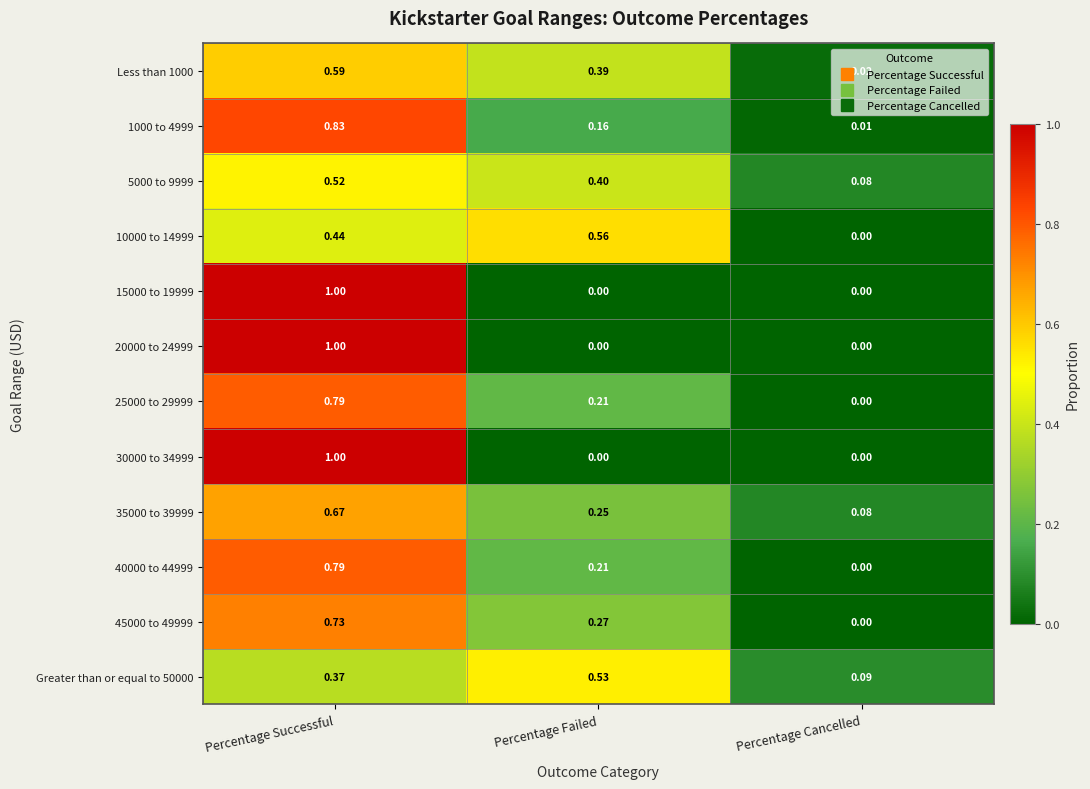

Where is 10000 to 14999 nearest to the value 0?

Percentage Cancelled